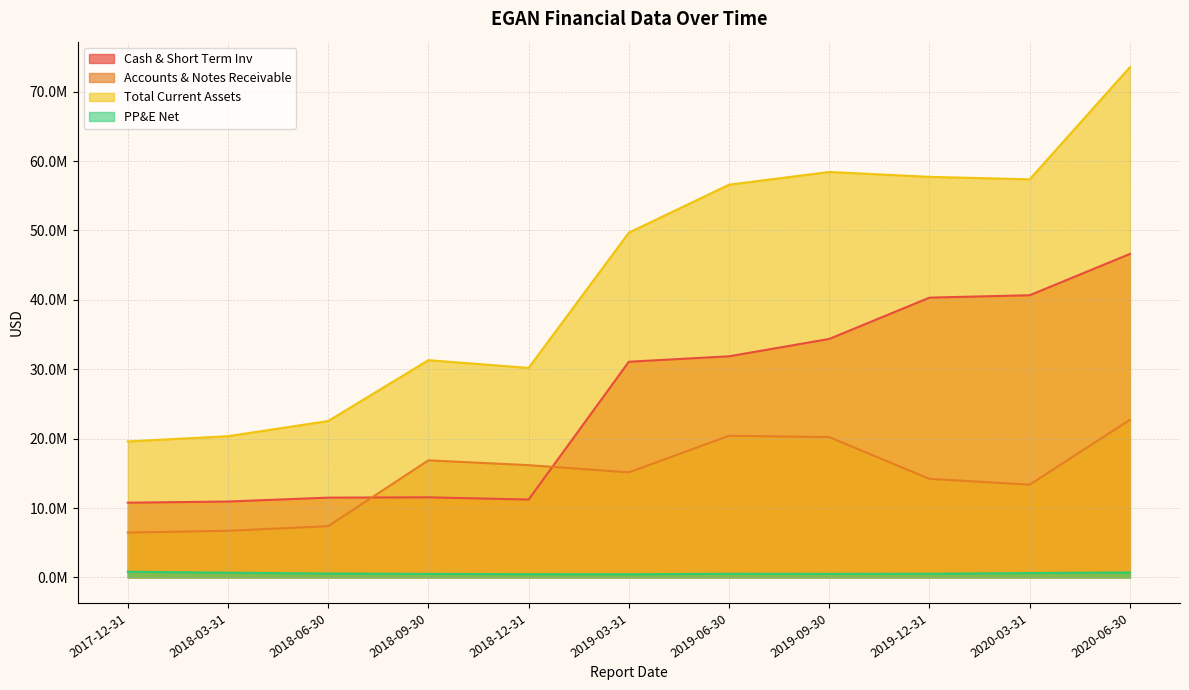

True or false: Cash & Short Term Inv and Total Current Assets cross at least once.

False